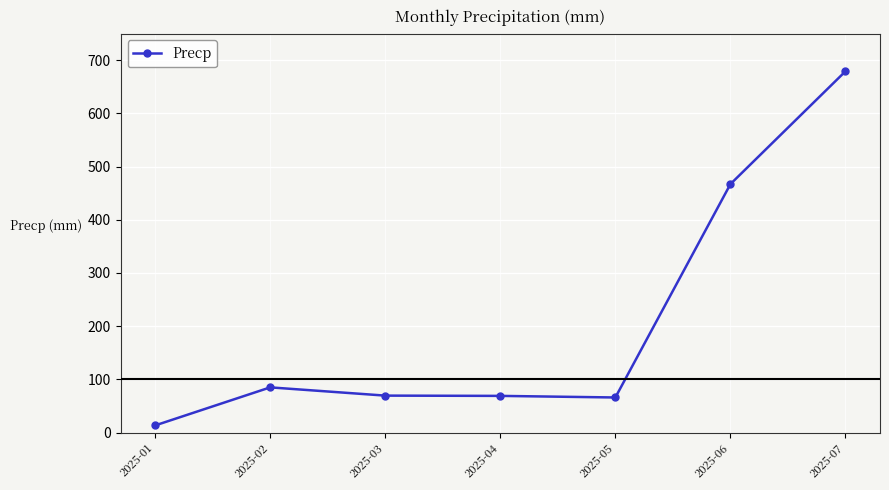

How many data points does each series have?

7